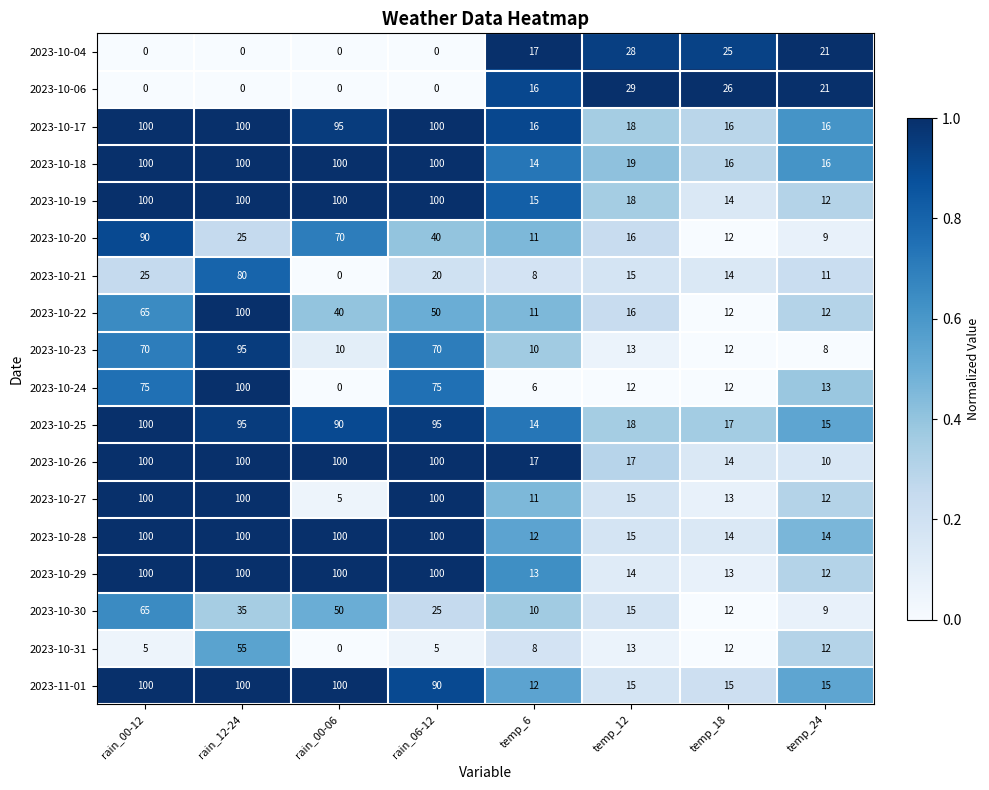

At how many categories does at least one series exceed 0?

8